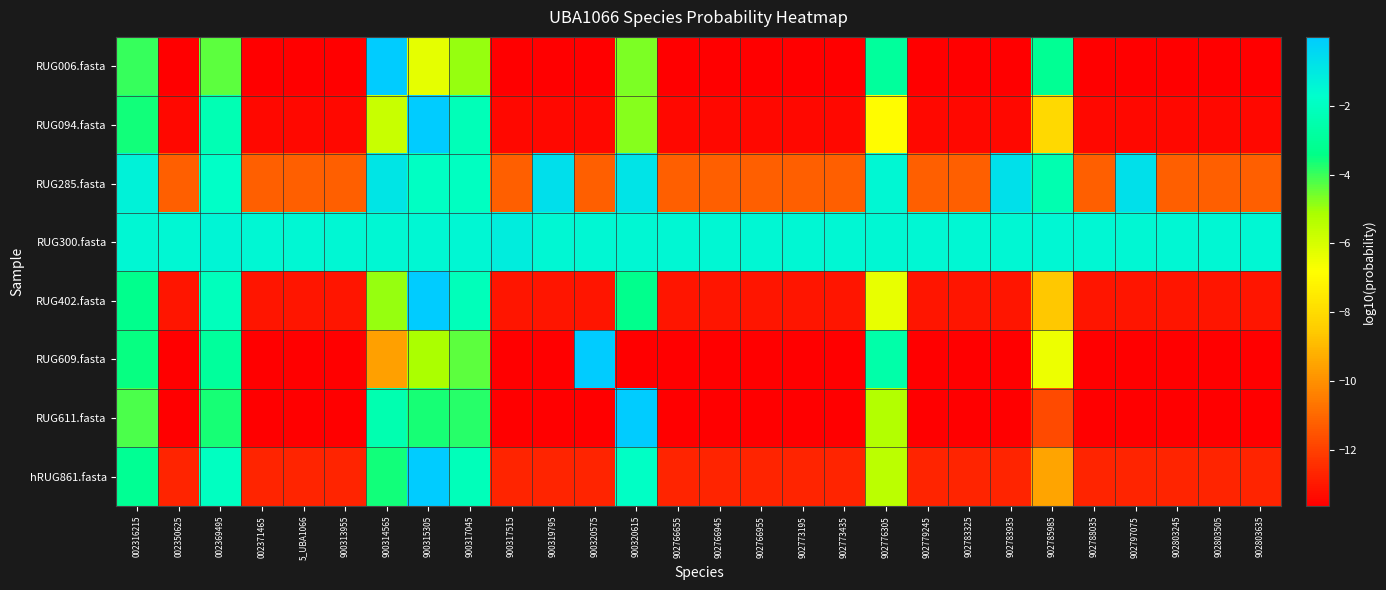

List the series in order of their peak value, lowest first.

RUG300.fasta, RUG285.fasta, hRUG861.fasta, RUG402.fasta, RUG094.fasta, RUG611.fasta, RUG609.fasta, RUG006.fasta